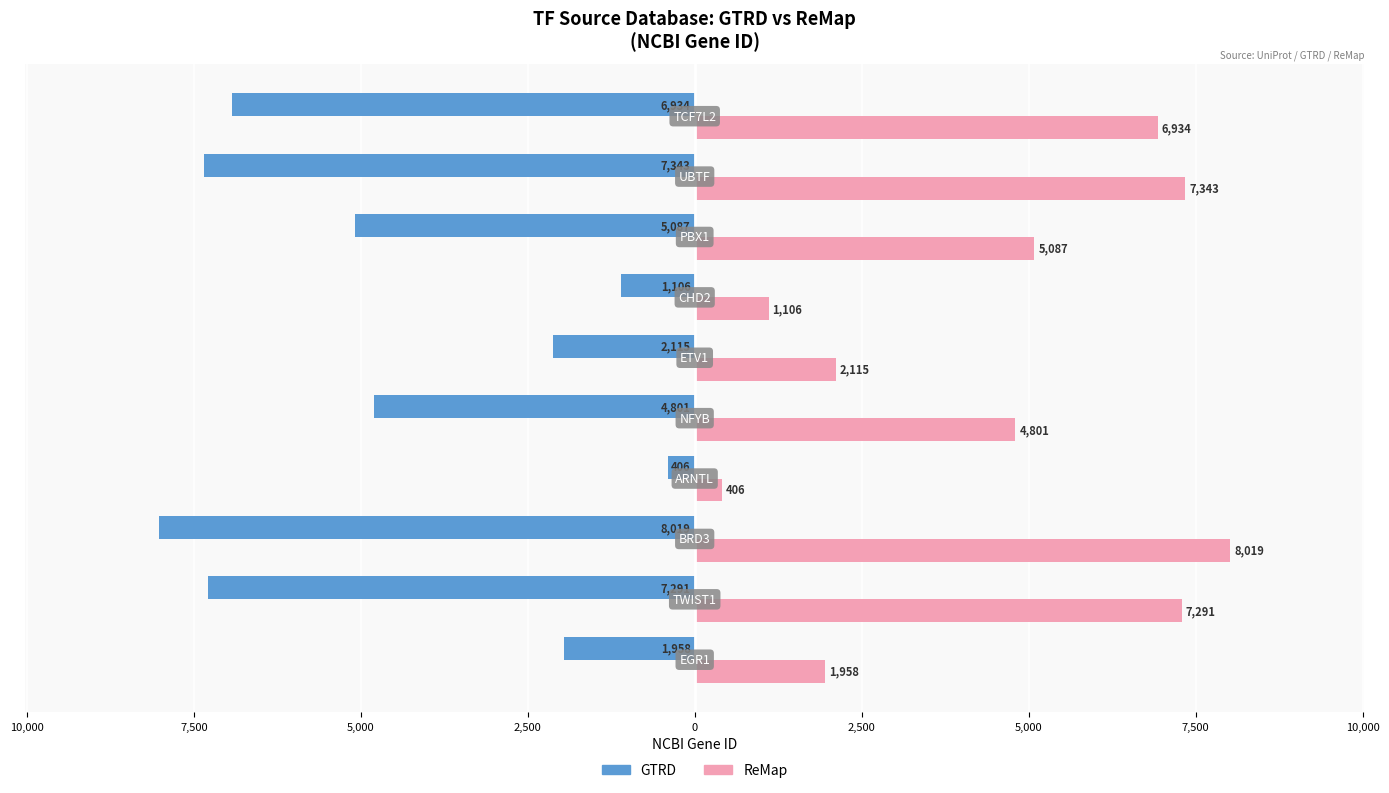

What is the value of the ReMap bar at the 2nd from the left?

7291